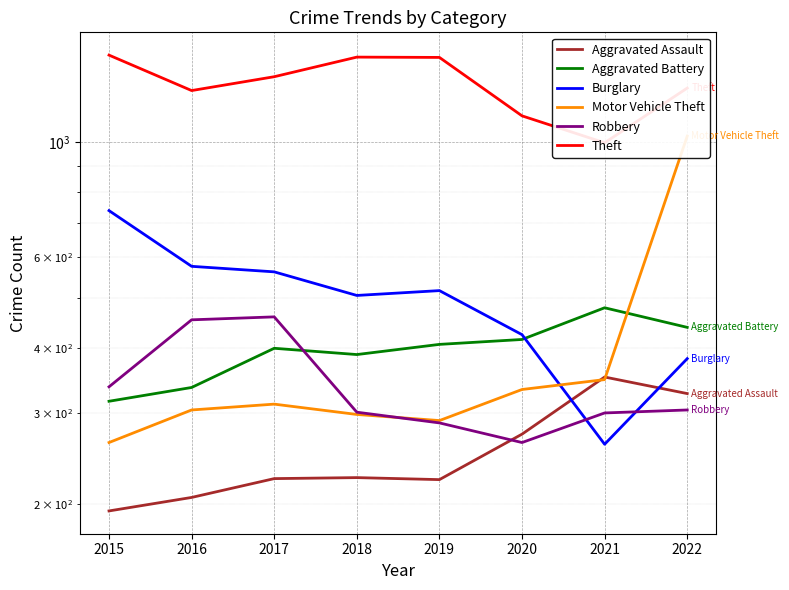

True or false: Burglary has a value of 320 at 2016.

False